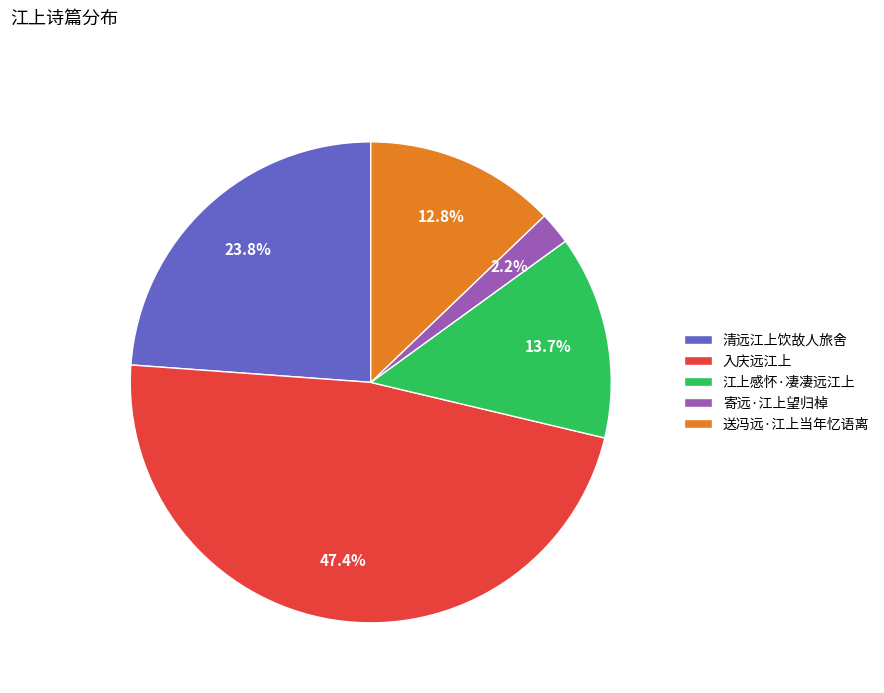

How many slices are in this pie chart?

5